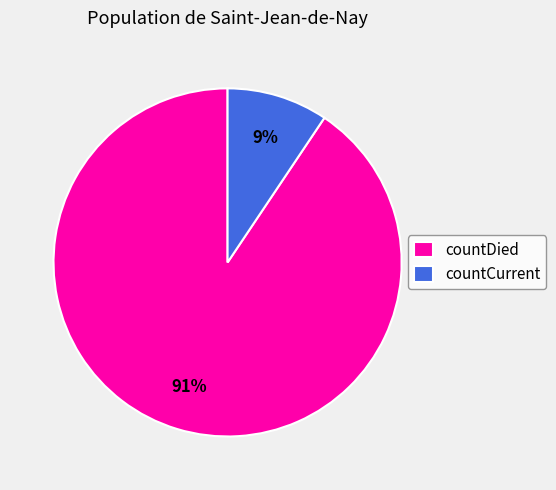

Between countDied and countCurrent, which is larger?

countDied